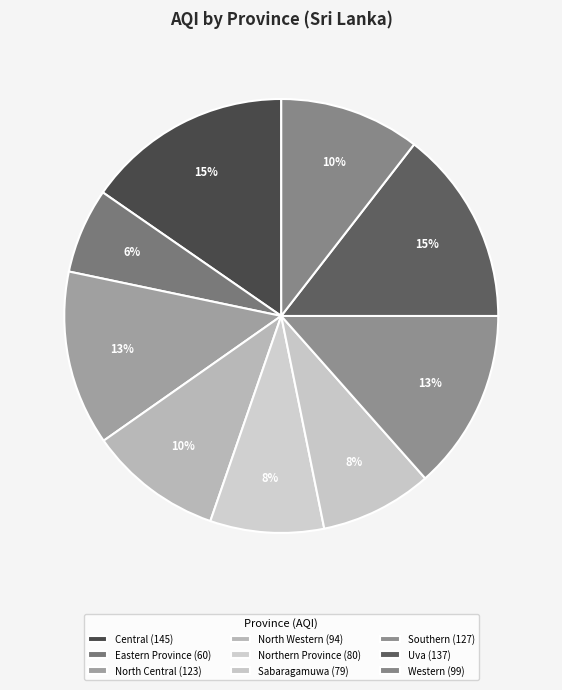

How many segments does this pie chart have?

9